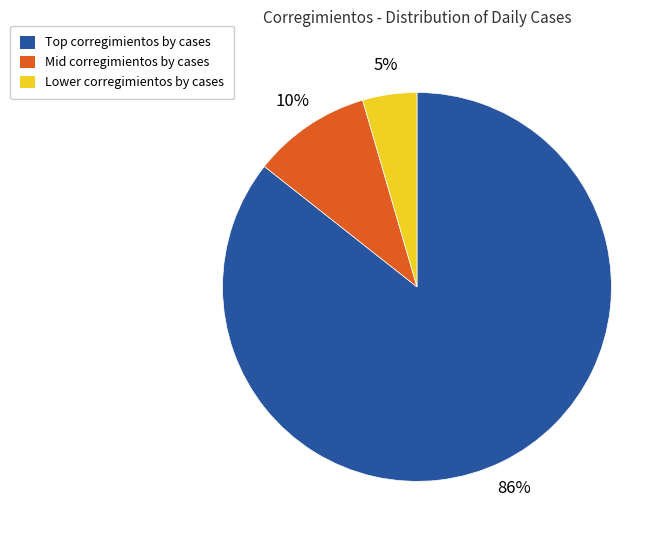

To the nearest percent, what is the average slice percentage?

33%